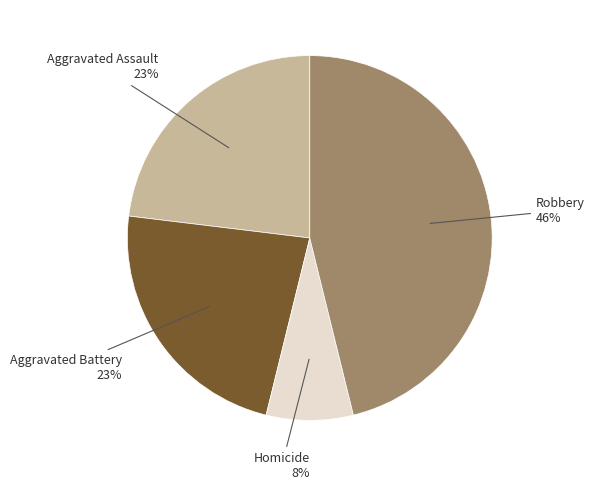

Is there a majority slice in this chart?

No